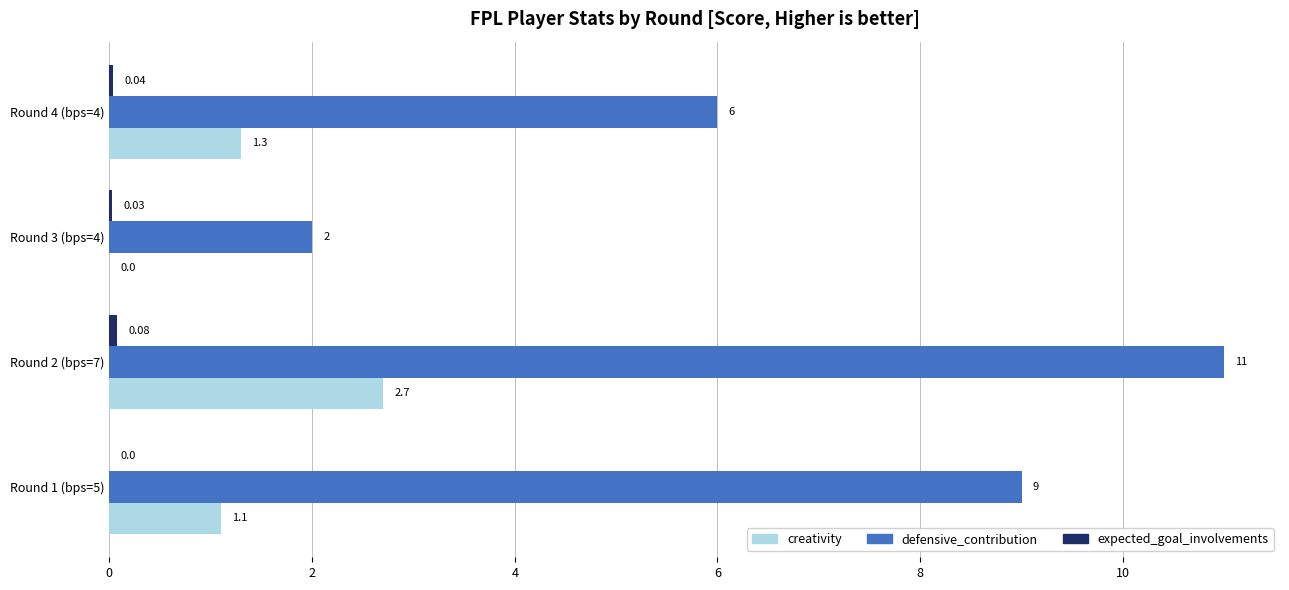

At which label does defensive_contribution reach its peak?

Round 2 (bps=7)